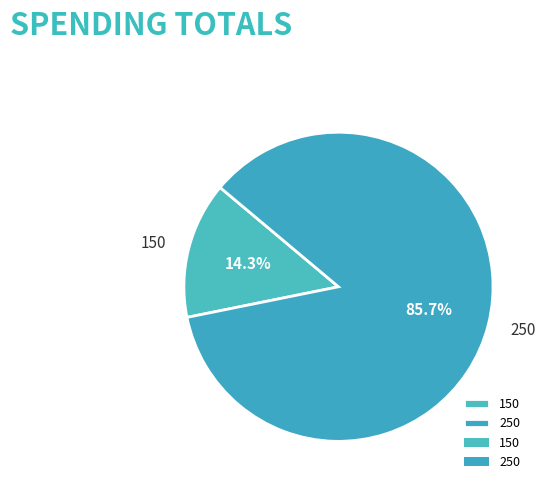

Is 250 the majority of the pie?

Yes